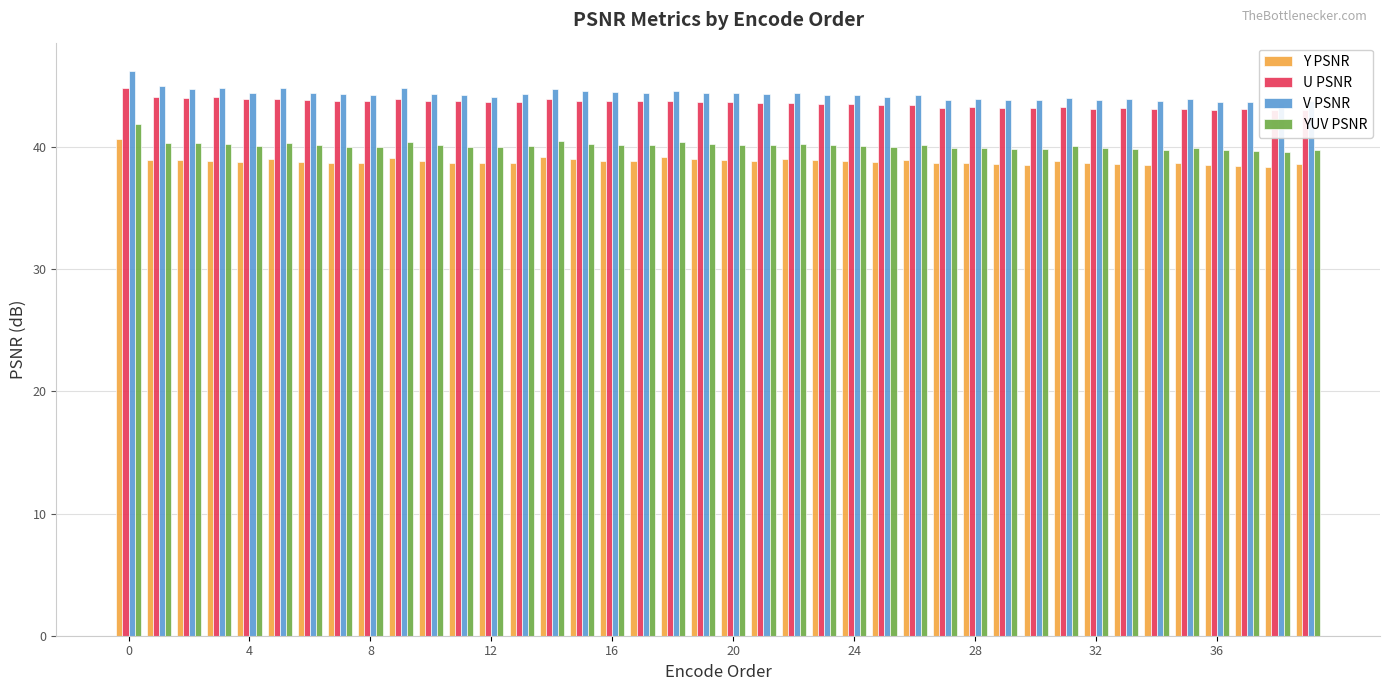

List the series in order of their peak value, lowest first.

Y PSNR, YUV PSNR, U PSNR, V PSNR